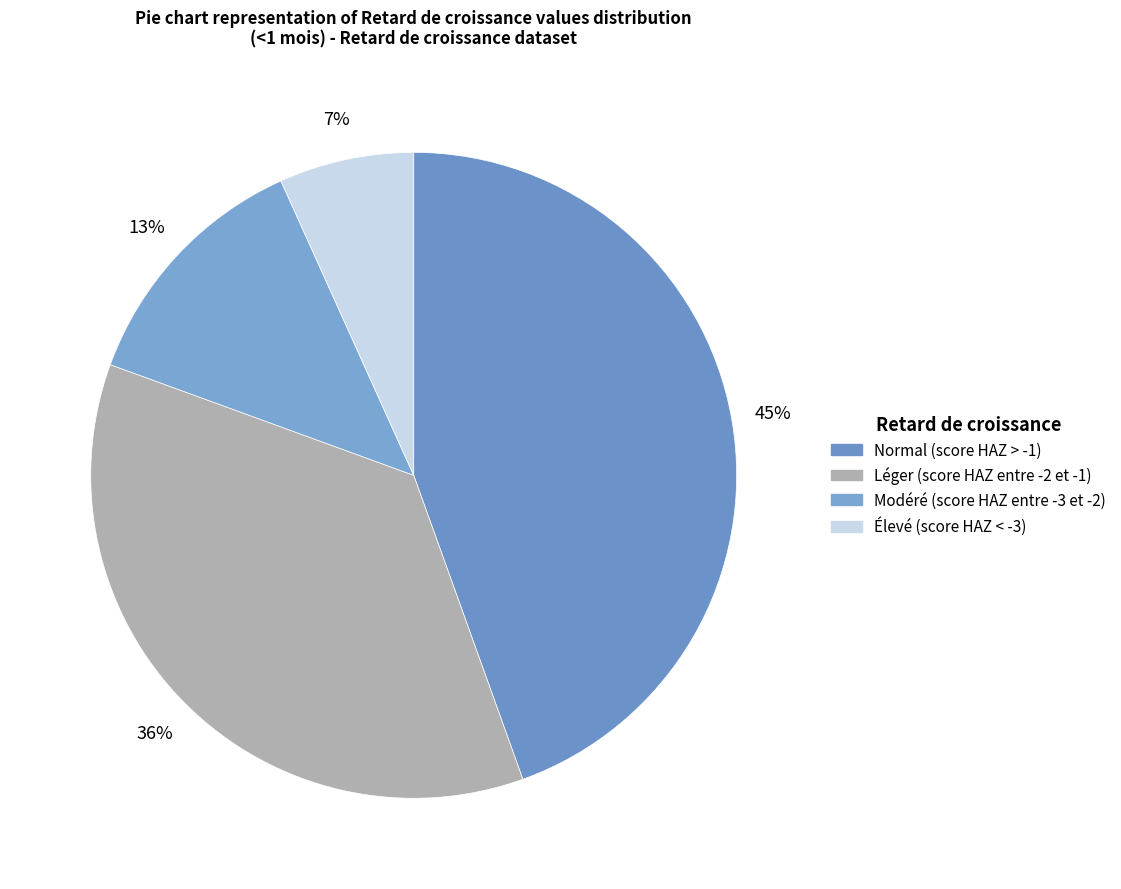

To the nearest percent, what is the difference between the largest and smallest slice percentages?

38%